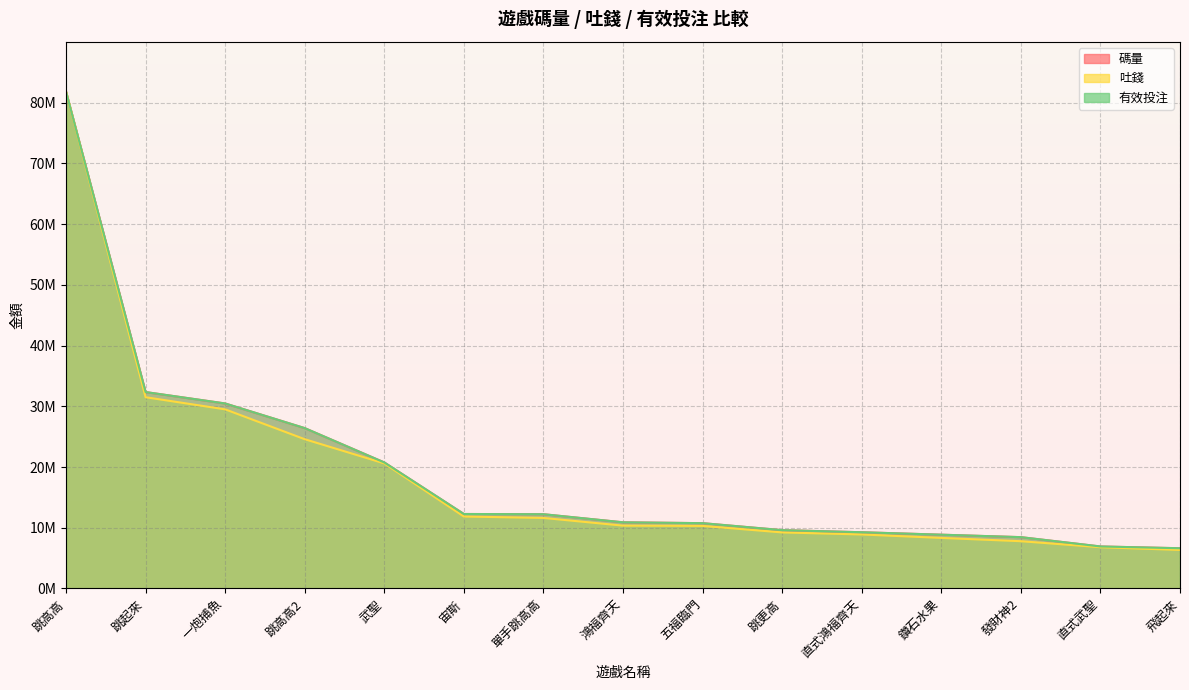

What is the minimum value shown in the chart?

6349303.2